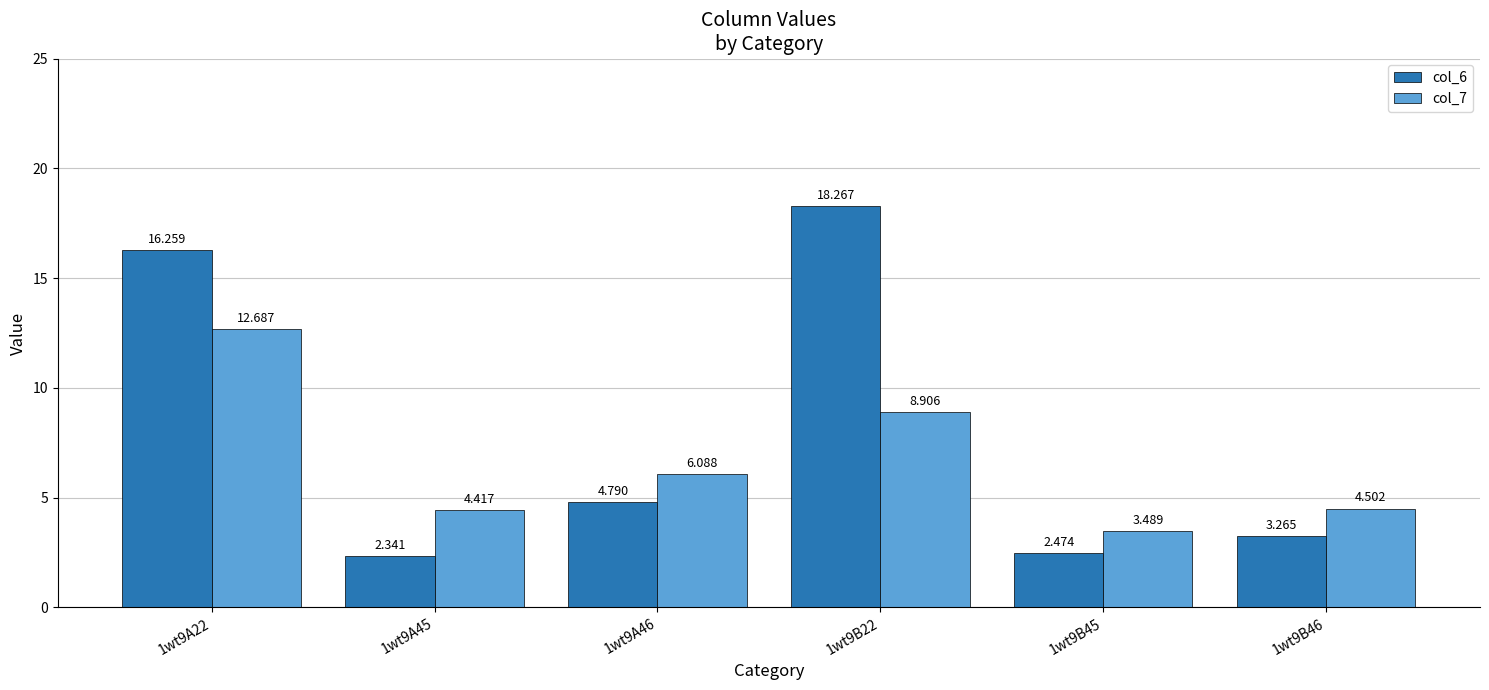

Which category has the highest value across all series?

1wt9B22